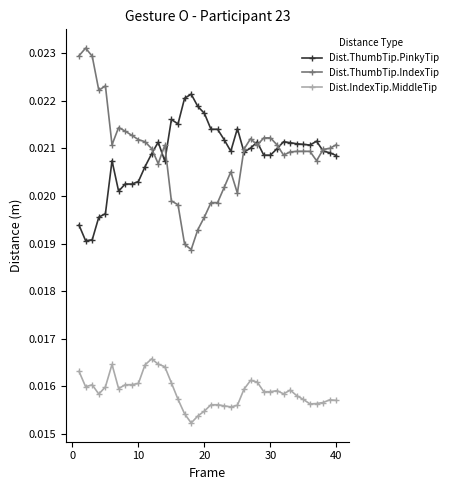

Rank the series by their maximum value, from highest to lowest.

Dist.ThumbTip.IndexTip, Dist.ThumbTip.PinkyTip, Dist.IndexTip.MiddleTip